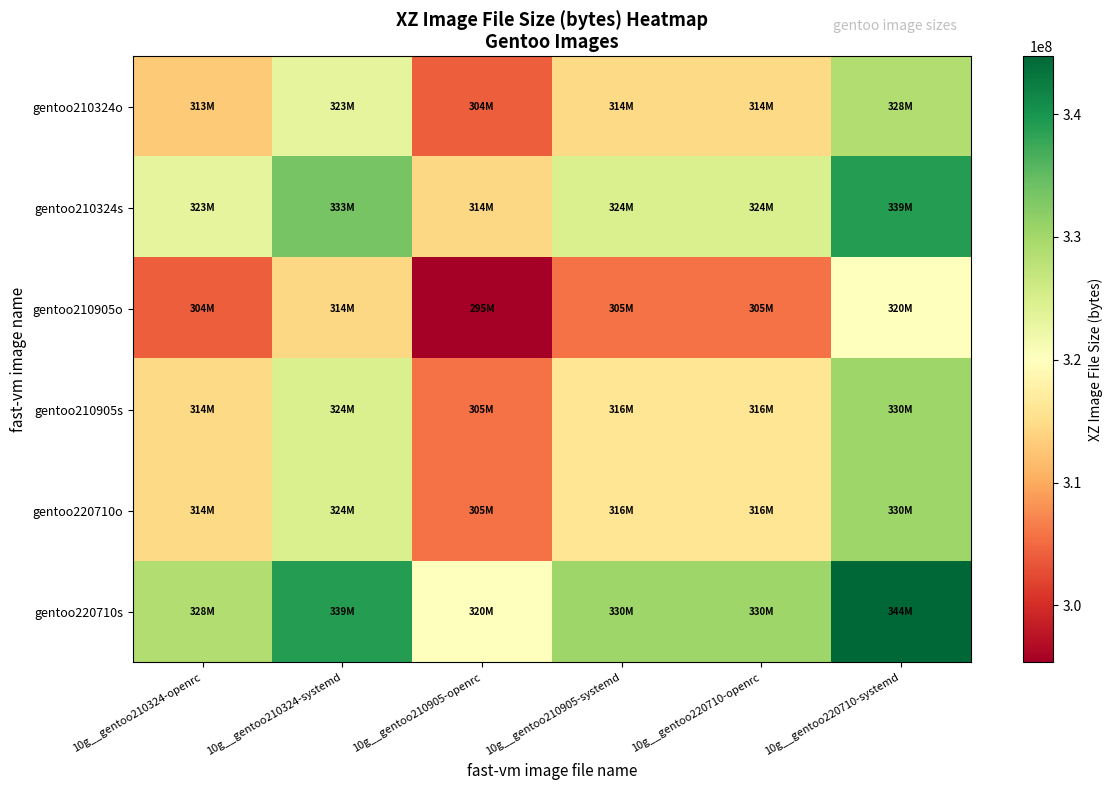

Reading left to right, what are all the values shown in this chart?

gentoo210324o: 10g__gentoo210324-openrc=313025200	10g__gentoo210324-systemd=323182552	10g__gentoo210905-openrc=304184986	10g__gentoo210905-systemd=314554676	10g__gentoo220710-openrc=314538606	10g__gentoo220710-systemd=328864646
gentoo210324s: 10g__gentoo210324-openrc=323182552	10g__gentoo210324-systemd=333339904	10g__gentoo210905-openrc=314342338	10g__gentoo210905-systemd=324712028	10g__gentoo220710-openrc=324695958	10g__gentoo220710-systemd=339021998
gentoo210905o: 10g__gentoo210324-openrc=304184986	10g__gentoo210324-systemd=314342338	10g__gentoo210905-openrc=295344772	10g__gentoo210905-systemd=305714462	10g__gentoo220710-openrc=305698392	10g__gentoo220710-systemd=320024432
gentoo210905s: 10g__gentoo210324-openrc=314554676	10g__gentoo210324-systemd=324712028	10g__gentoo210905-openrc=305714462	10g__gentoo210905-systemd=316084152	10g__gentoo220710-openrc=316068082	10g__gentoo220710-systemd=330394122
gentoo220710o: 10g__gentoo210324-openrc=314538606	10g__gentoo210324-systemd=324695958	10g__gentoo210905-openrc=305698392	10g__gentoo210905-systemd=316068082	10g__gentoo220710-openrc=316052012	10g__gentoo220710-systemd=330378052
gentoo220710s: 10g__gentoo210324-openrc=328864646	10g__gentoo210324-systemd=339021998	10g__gentoo210905-openrc=320024432	10g__gentoo210905-systemd=330394122	10g__gentoo220710-openrc=330378052	10g__gentoo220710-systemd=344704092